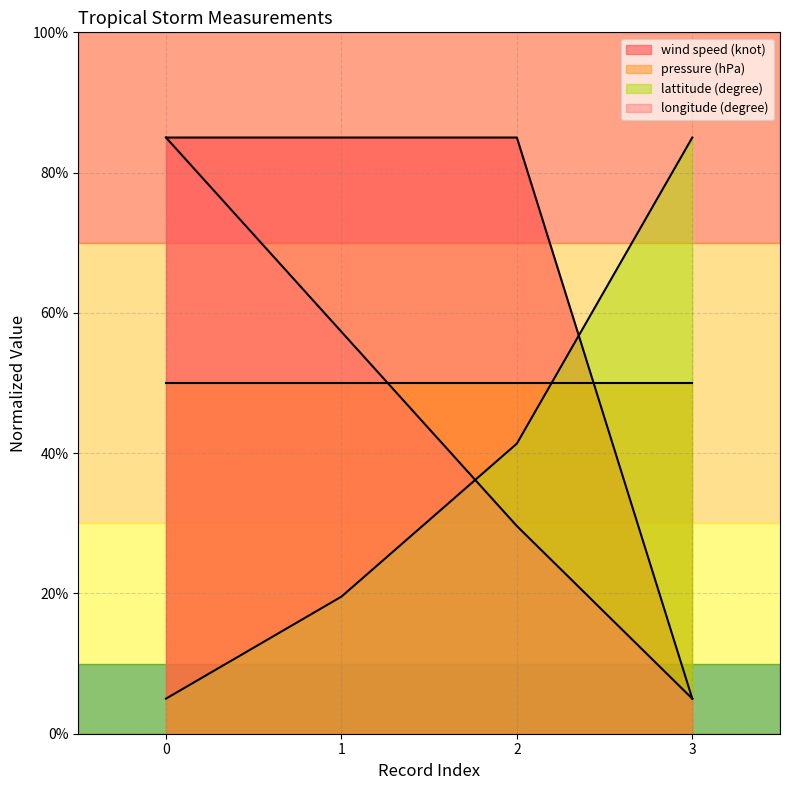

What is the total value across all series at 3?

145.0